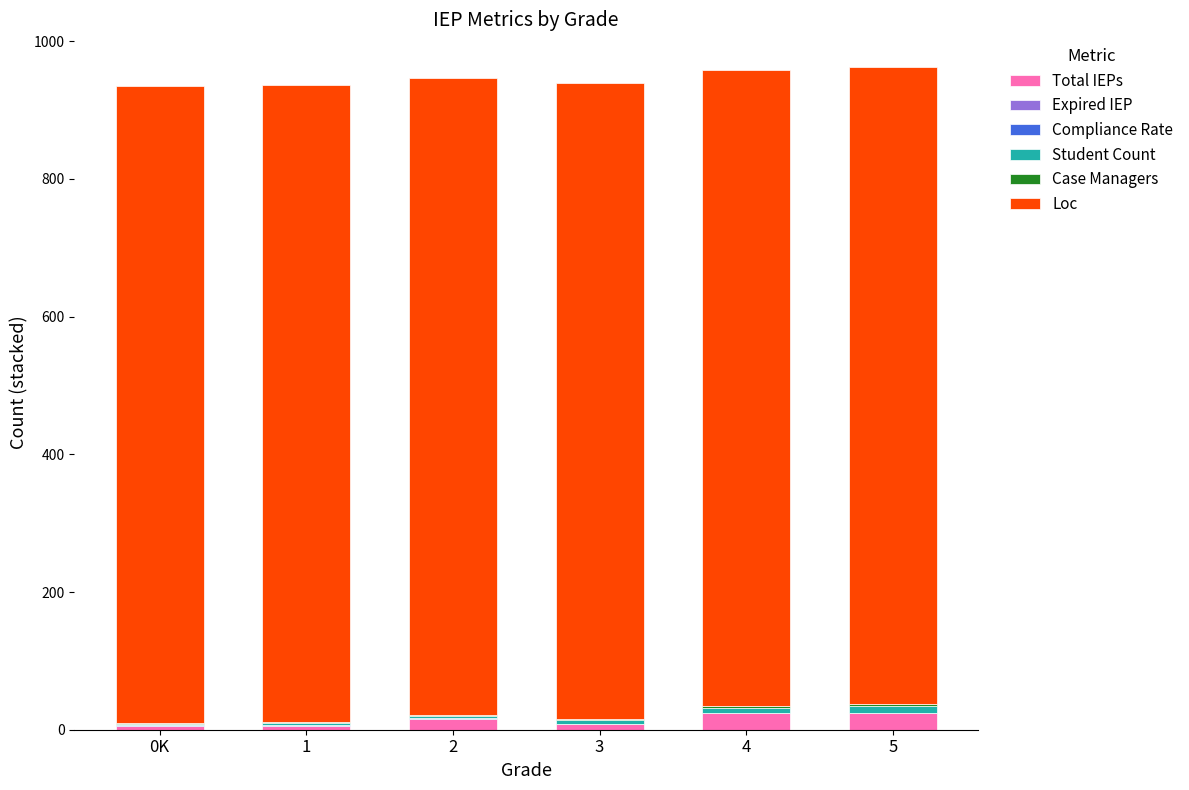

Count the number of data series in this chart.

5